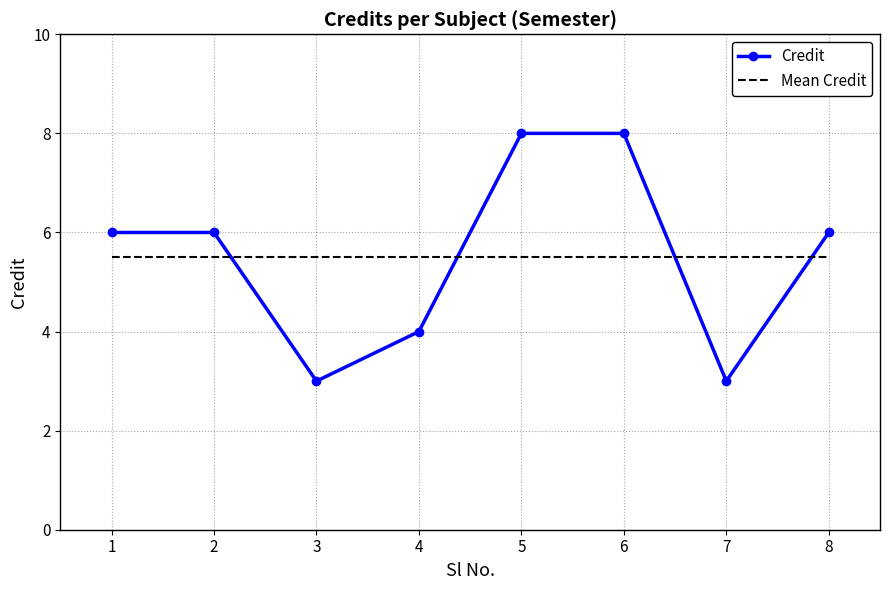

Which series changed the most between 4 and 7?

Credit